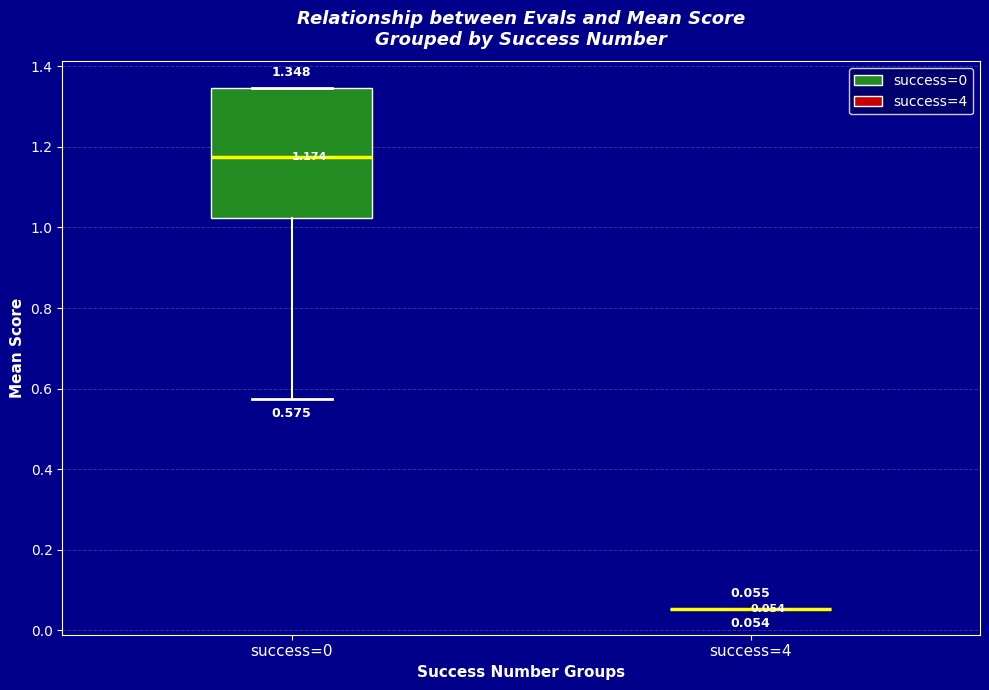

Comparing the boxes themselves (not the whiskers), which one is the tallest?

success=0